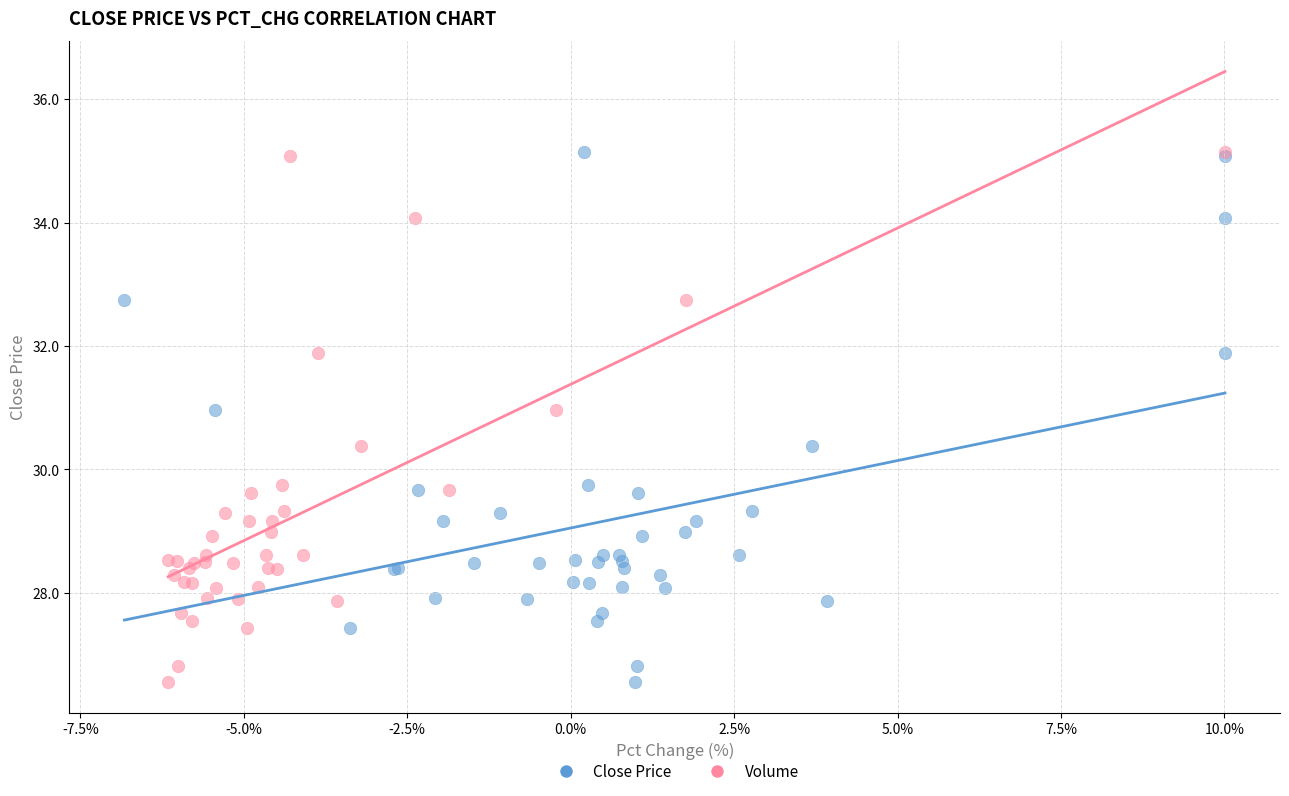

What are all the series names shown in the legend?

Close Price, Volume